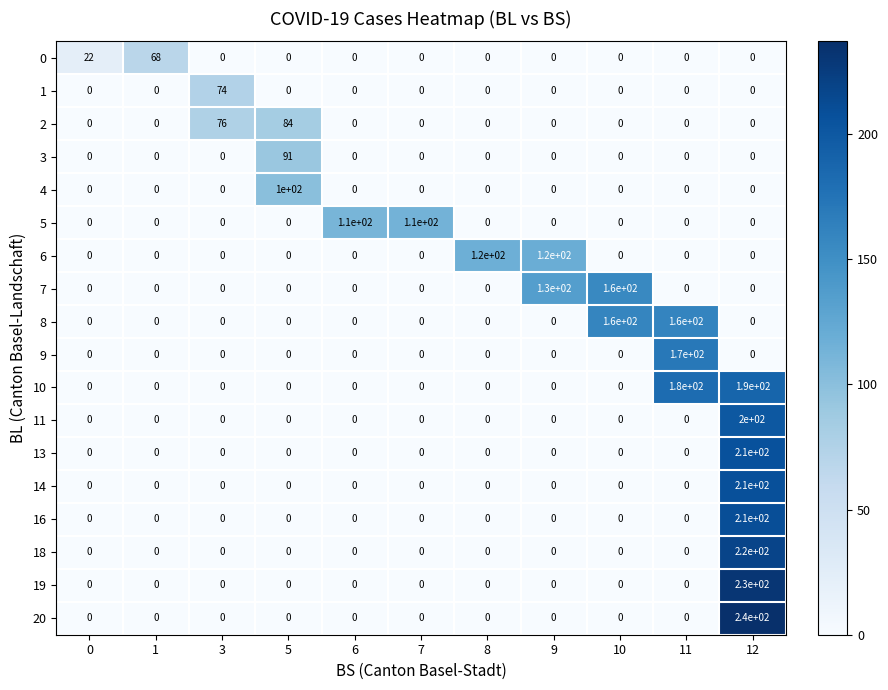

What is the spread (max minus min) of values at 12?

240